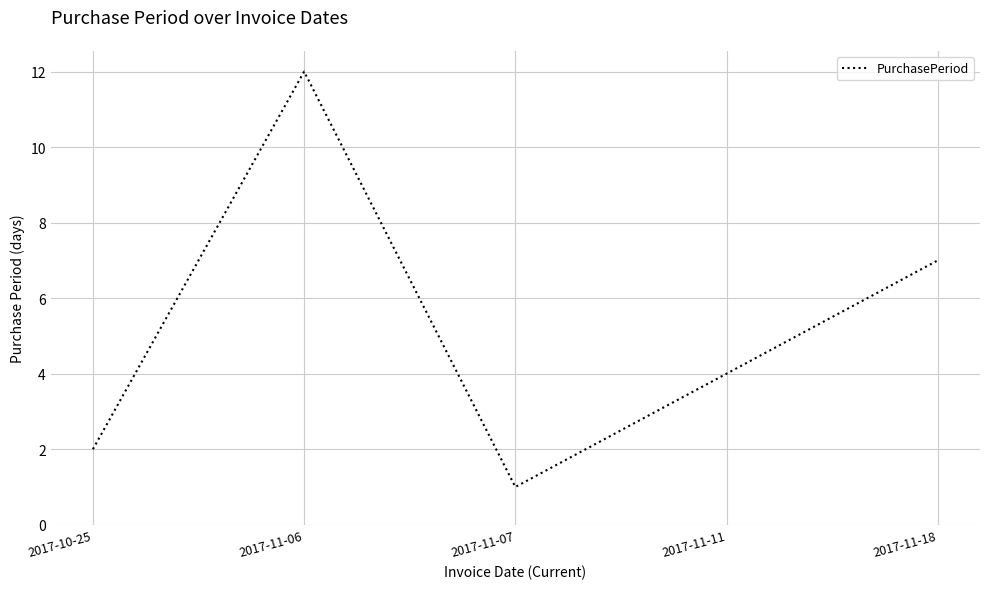

How many series are shown in this chart?

1